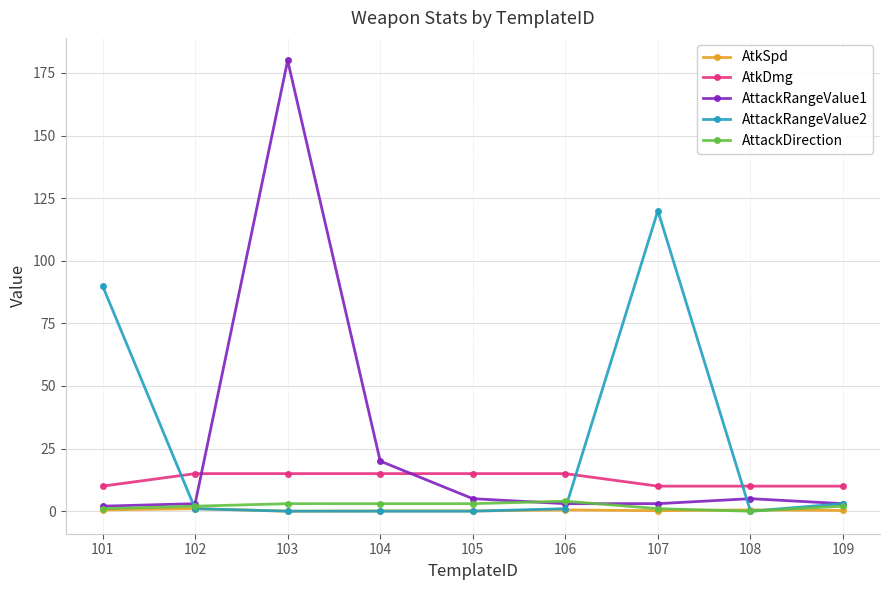

List the series in order of their peak value, highest first.

AttackRangeValue1, AttackRangeValue2, AtkDmg, AttackDirection, AtkSpd